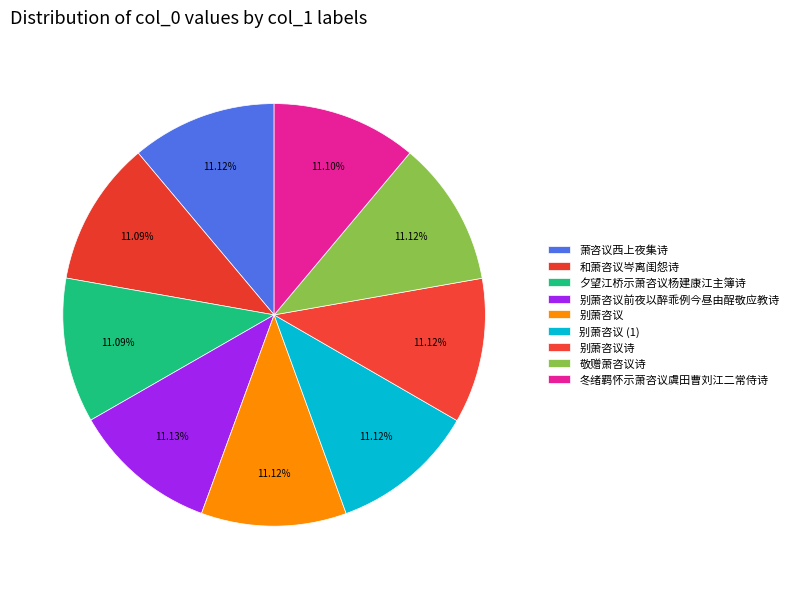

Count the number of slices in the pie.

9